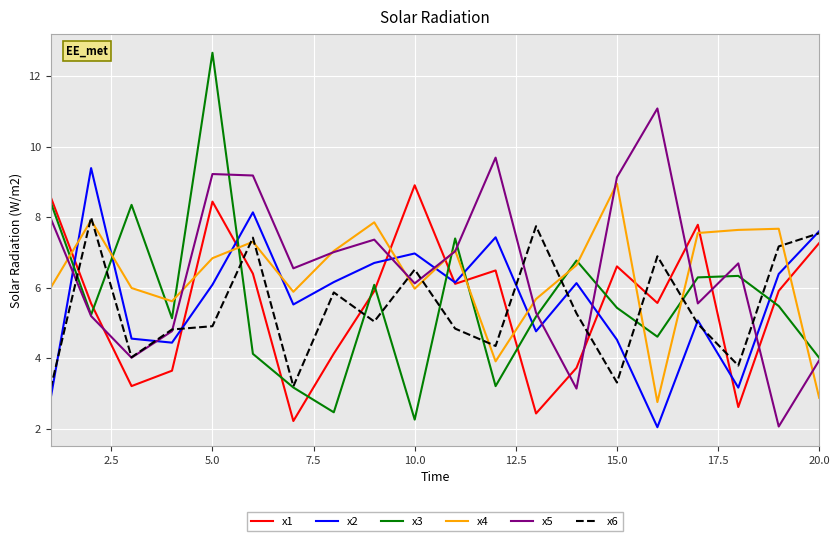

True or false: x2 and x4 cross at least once.

True